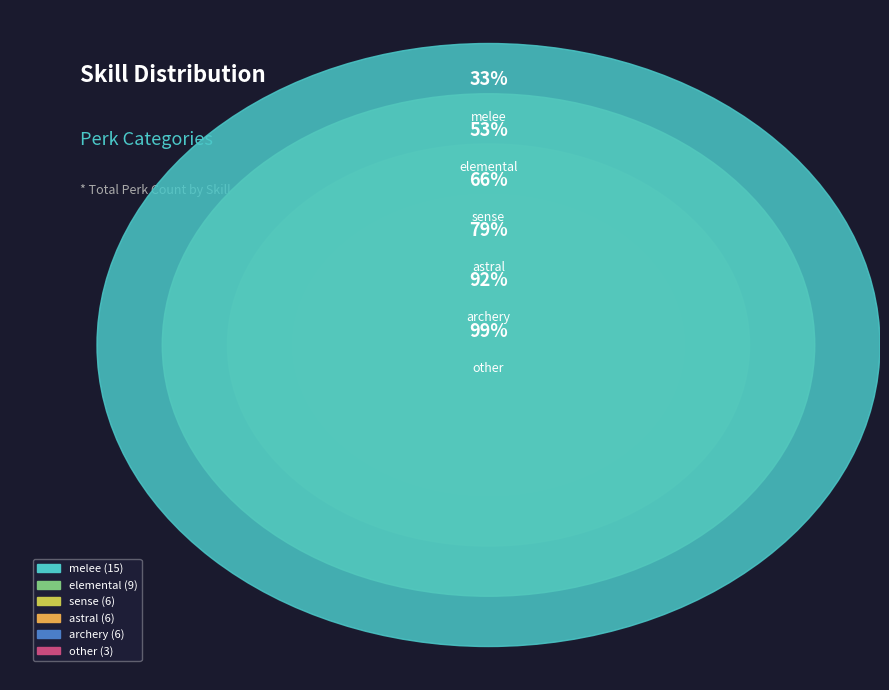

Between melee and elemental, which is larger?

melee